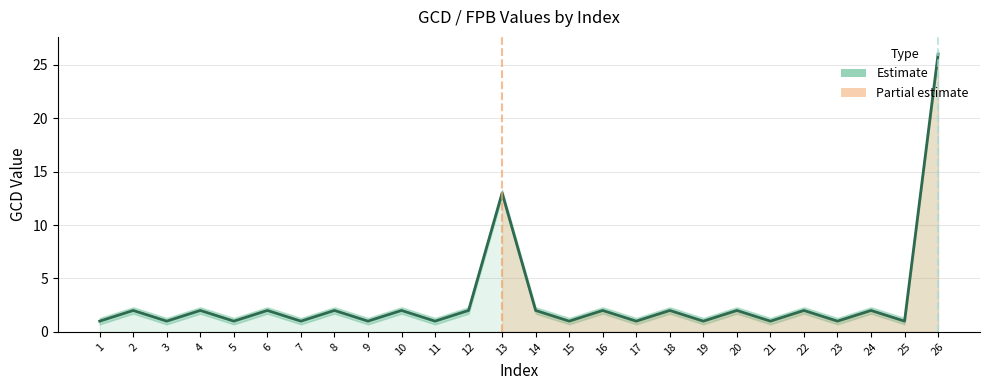

What is the value of the 7th point from the left?

1